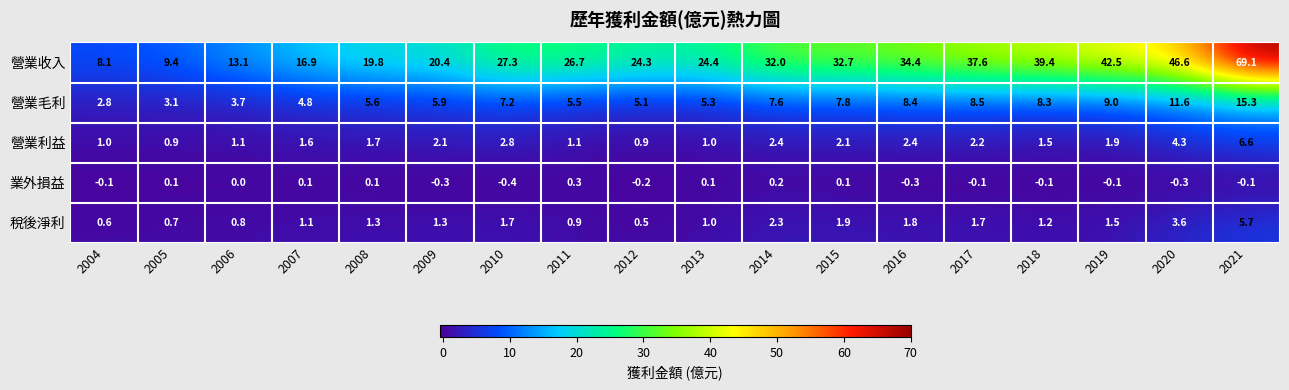

List the series in order of their peak value, lowest first.

業外損益, 稅後淨利, 營業利益, 營業毛利, 營業收入